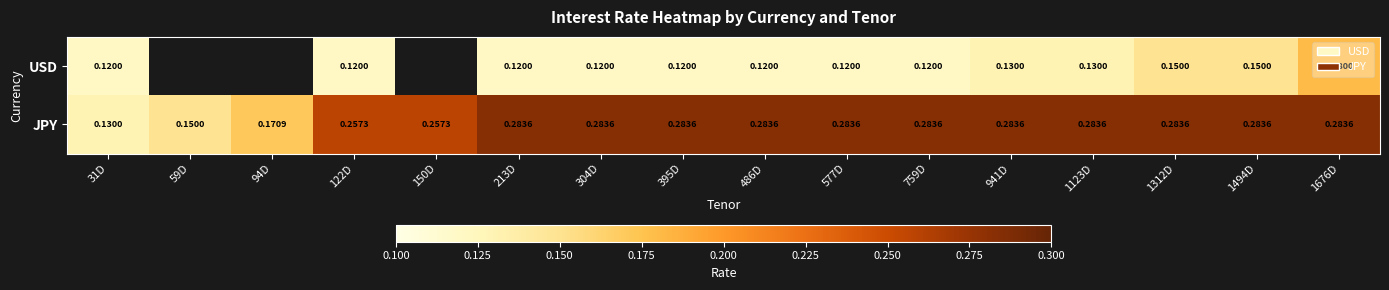

Between 941D and 304D, which is larger?

941D